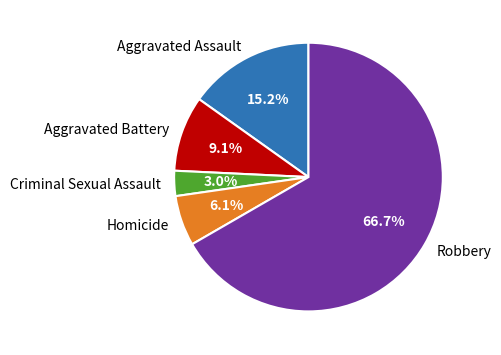

What is the total percentage of Robbery and Aggravated Assault?

81.8%